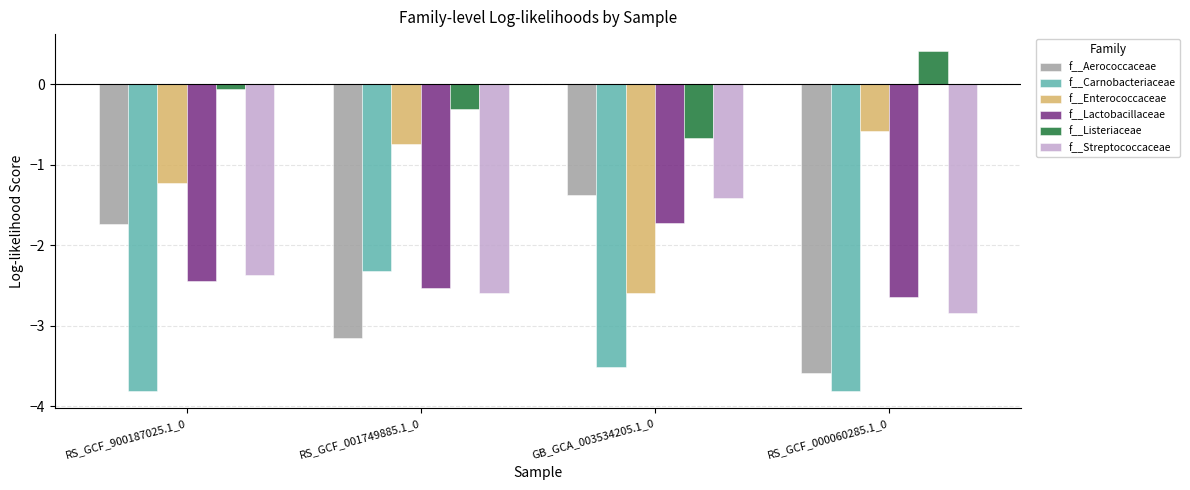

What is the sum of all f__Lactobacillaceae values?

-9.3